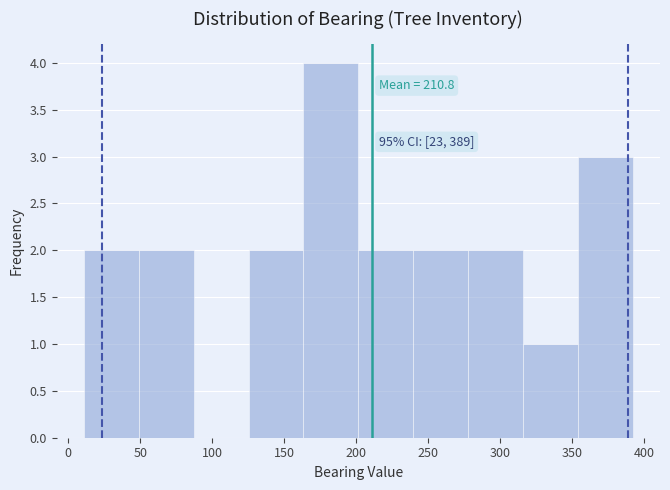

Over which range of the x-axis is the bar tallest?

165 to 200